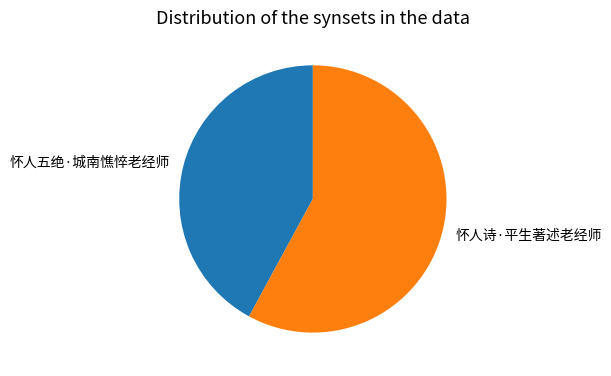

Combined, do 怀人诗·平生著述老经师 and 怀人五绝·城南憔悴老经师 account for over 50%?

Yes